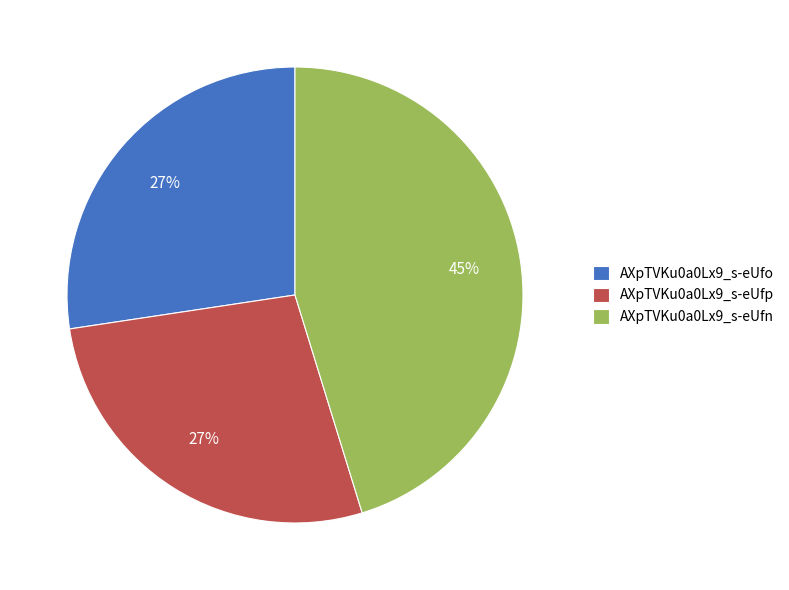

Between AXpTVKu0a0Lx9_s-eUfp and AXpTVKu0a0Lx9_s-eUfn, which is larger?

AXpTVKu0a0Lx9_s-eUfn